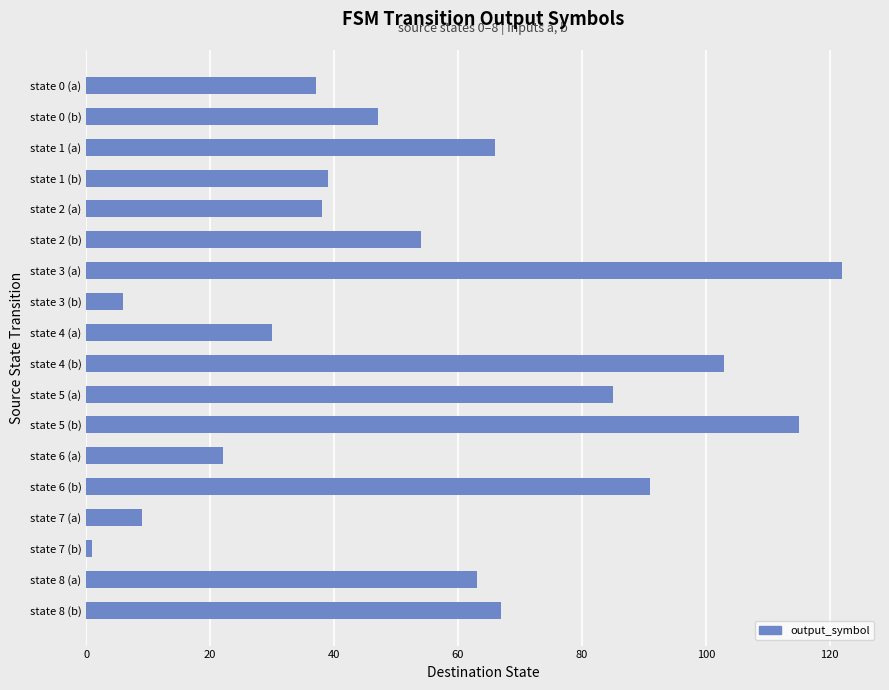

Where is the data nearest to the value 61?

state 8 (a)